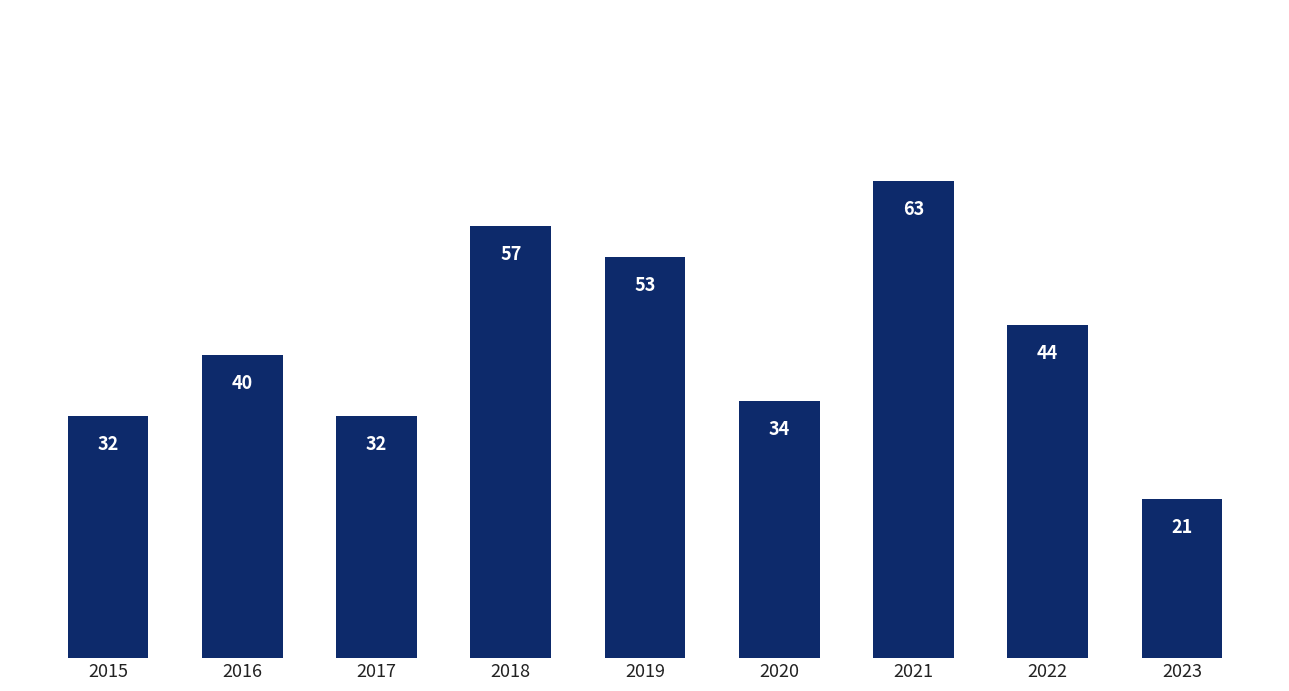

Which label corresponds to the largest value in the chart?

2021